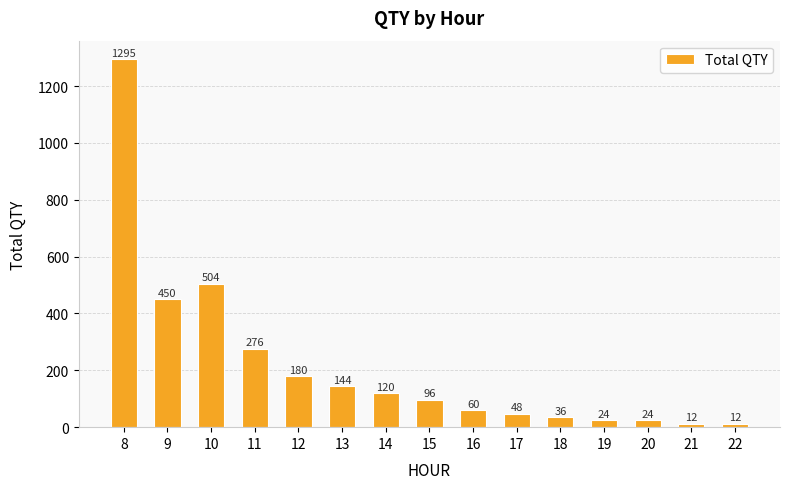

What is the value of the 2nd bar from the left?

450